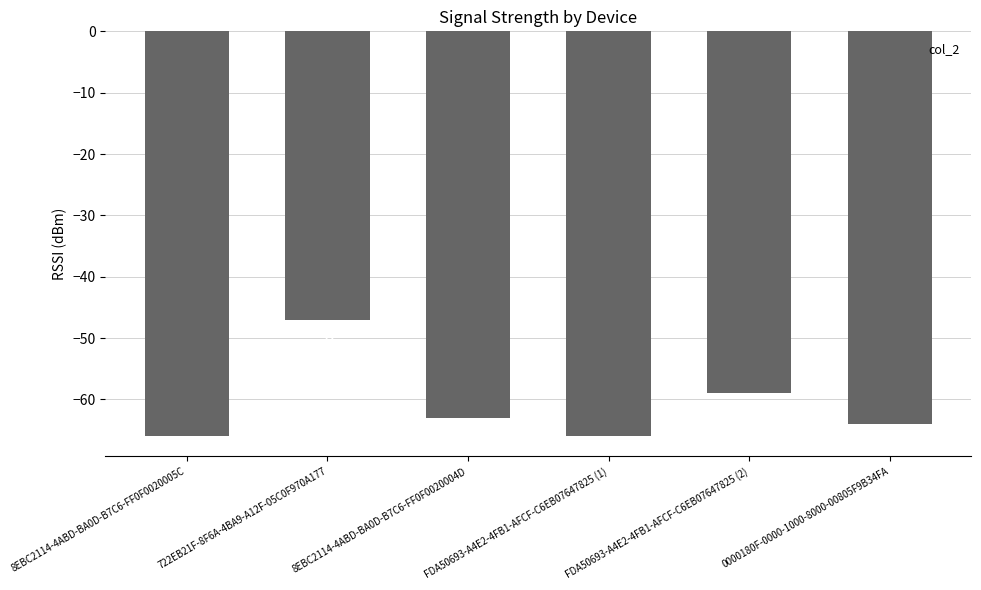

What is the greatest value displayed?

-47